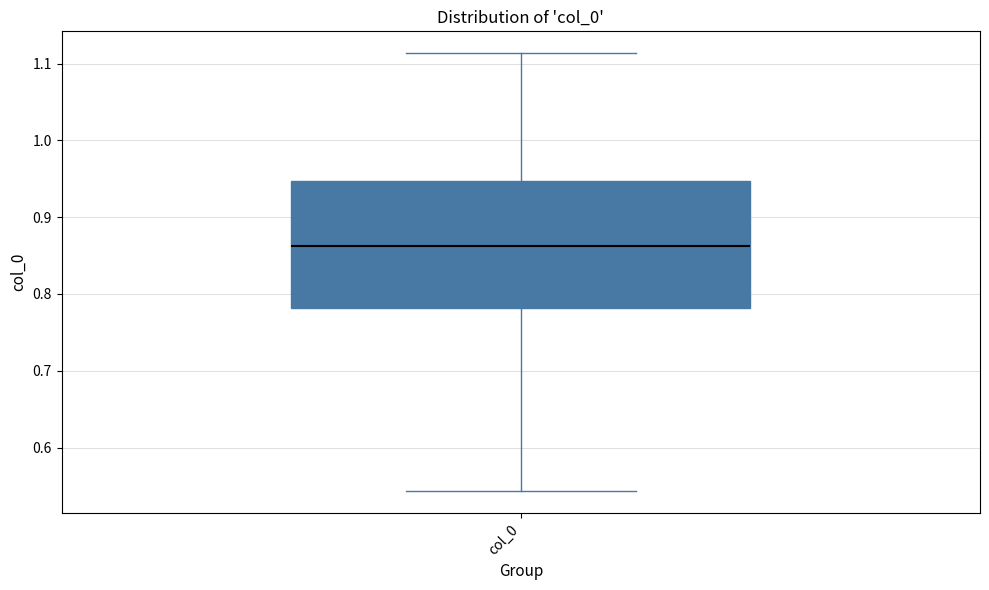

Transcribe this box plot: give where the median line is, the range the box spans, and where the two whiskers end, as read against the y-axis. The values are not printed on the chart, so give them approximately, as read against the axis.

median 0.86, box 0.78 to 0.95, whiskers 0.54 to 1.11